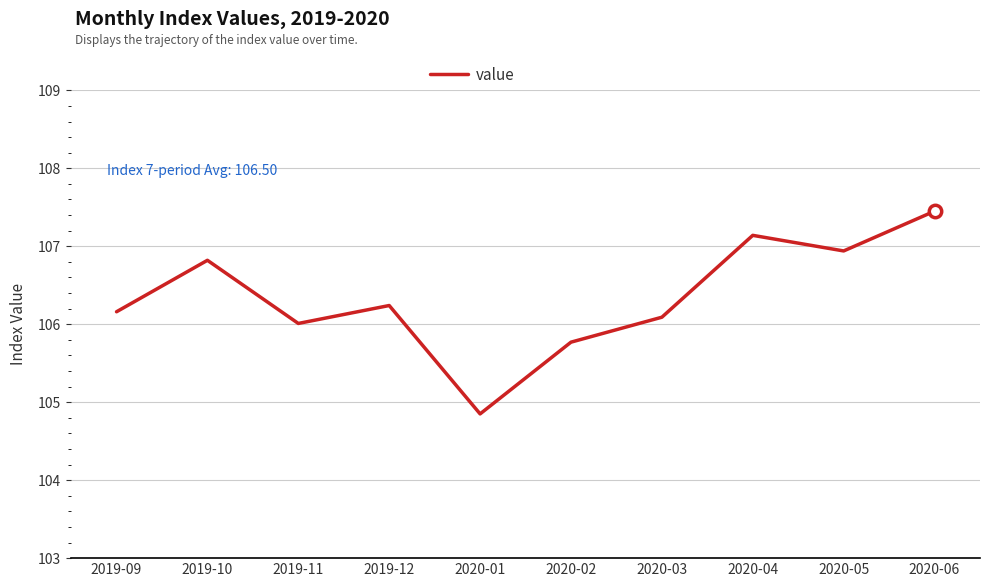

What is the change in value from 2020-01 to 2020-02?

+0.9